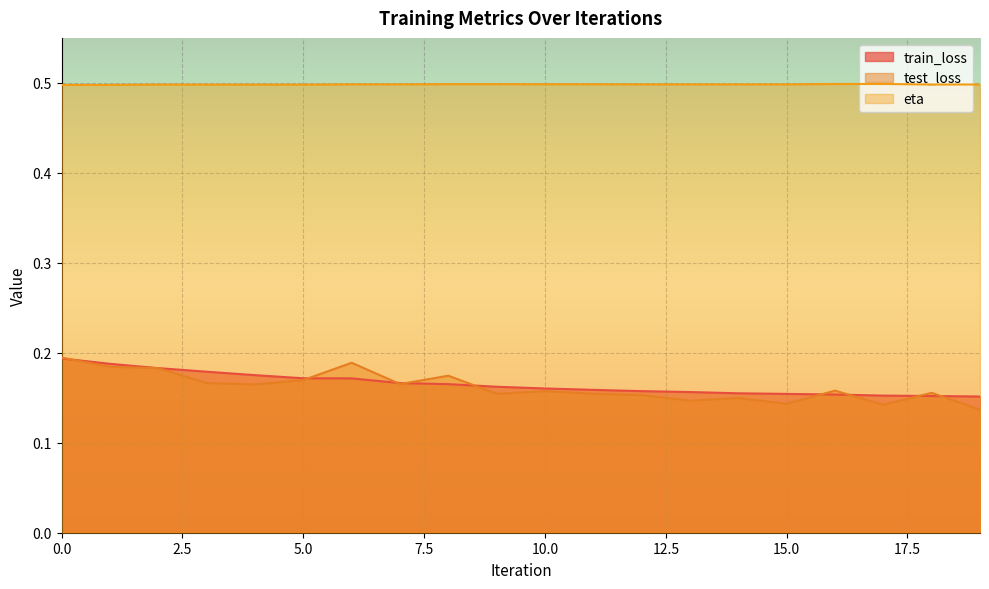

True or false: train_loss has more than 0 points higher than both neighbors.

False